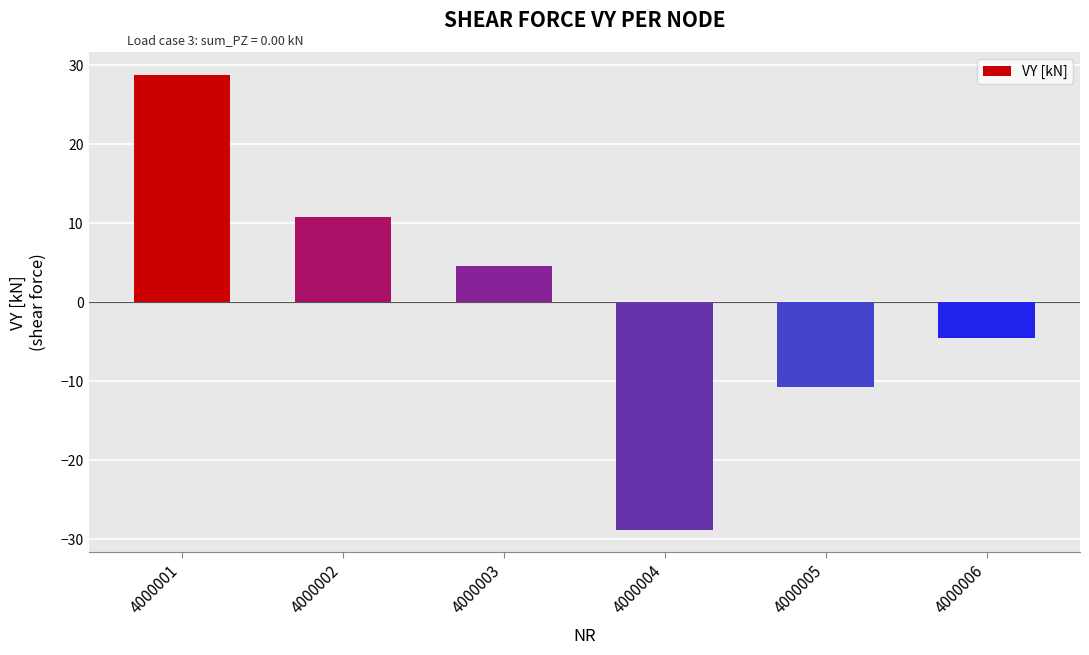

Is it true that the value at 4000004 is -28.8?

True